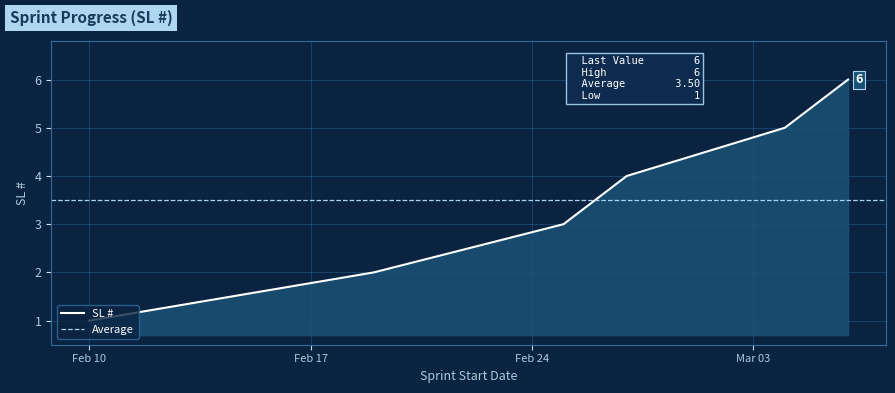

What is the ratio of the value at 2025-02-25 to the value at 2025-03-06?

0.5